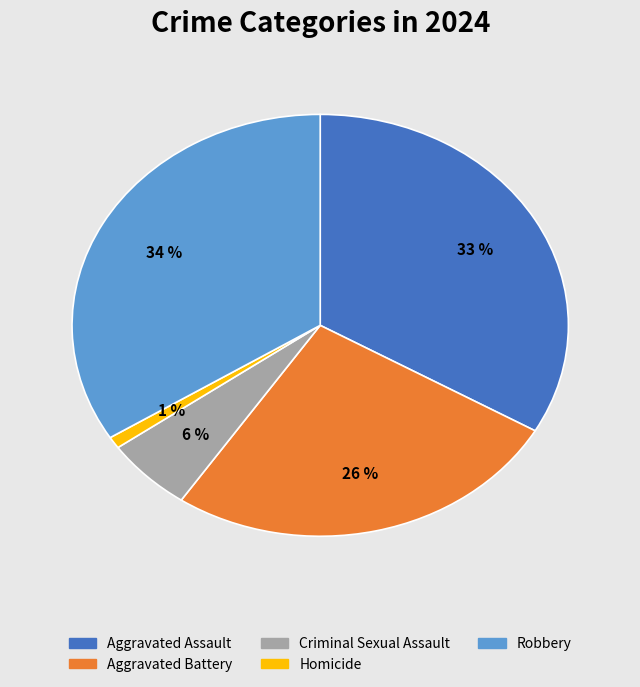

Which has a higher value, Aggravated Battery or Homicide?

Aggravated Battery